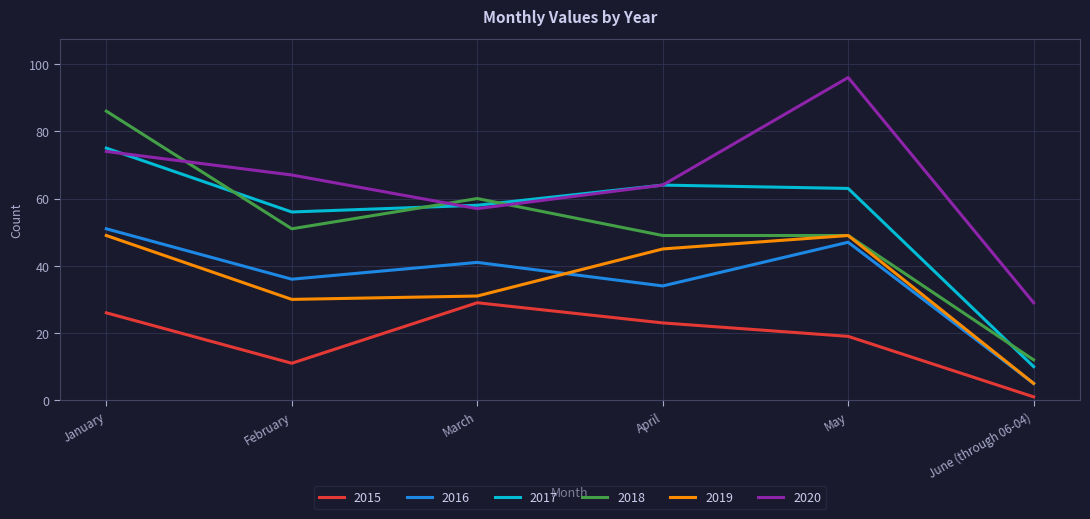

Between which two adjacent categories do 2018 and 2020 first intersect?

January and February